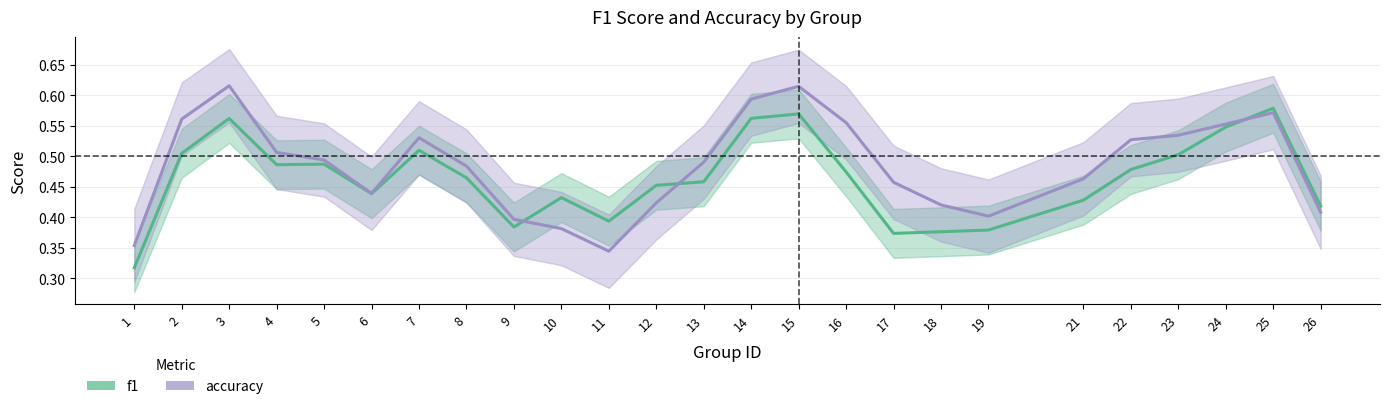

At which label is accuracy closest to 0?

11